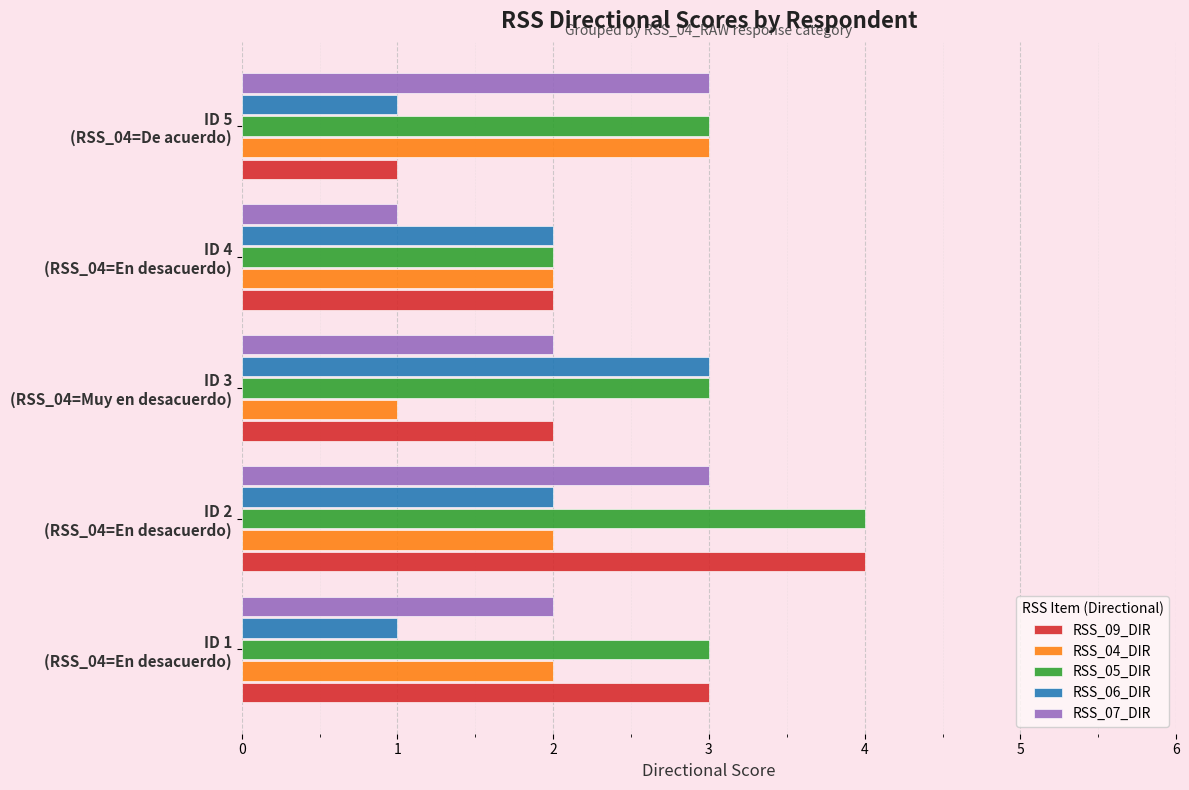

What is the sum of all RSS_06_DIR values?

9